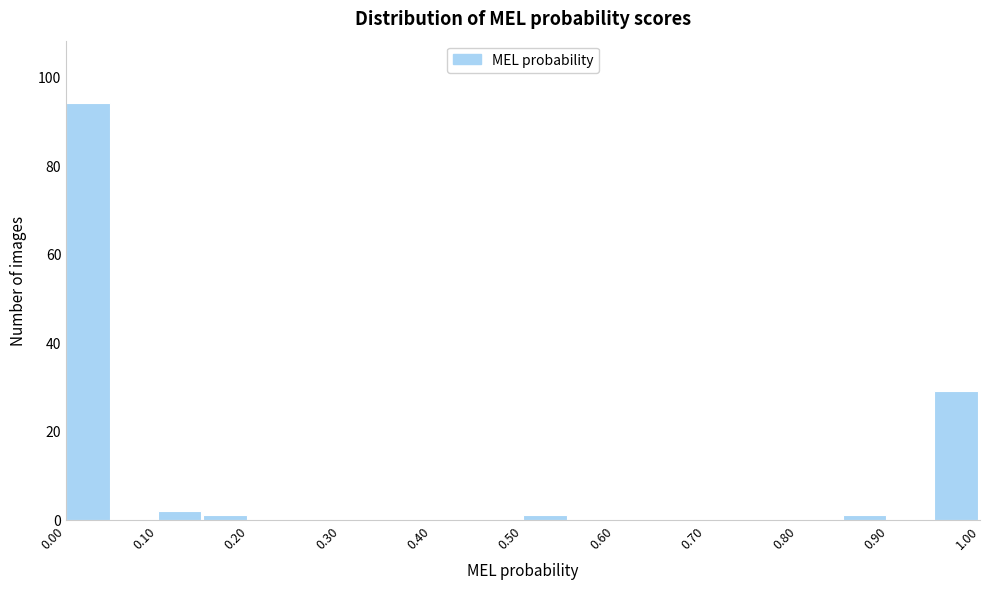

Which range on the x-axis has the tallest bar?

0.00 to 0.05